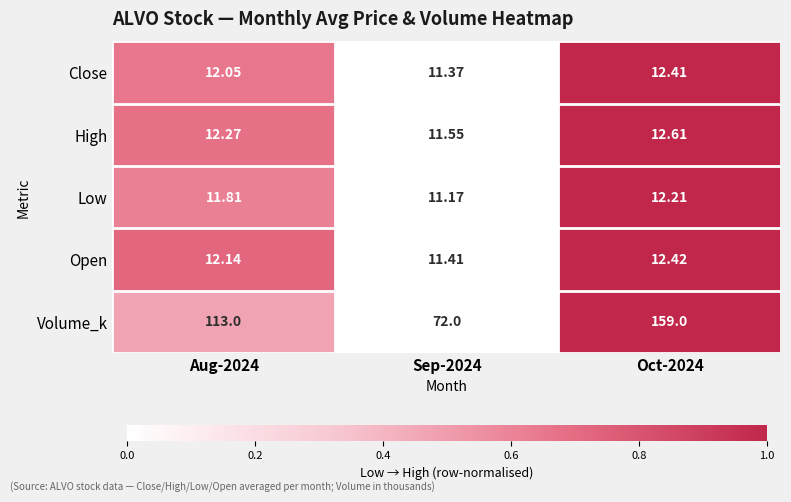

Is the value of Close at Aug-2024 greater than the value of High at Aug-2024?

No